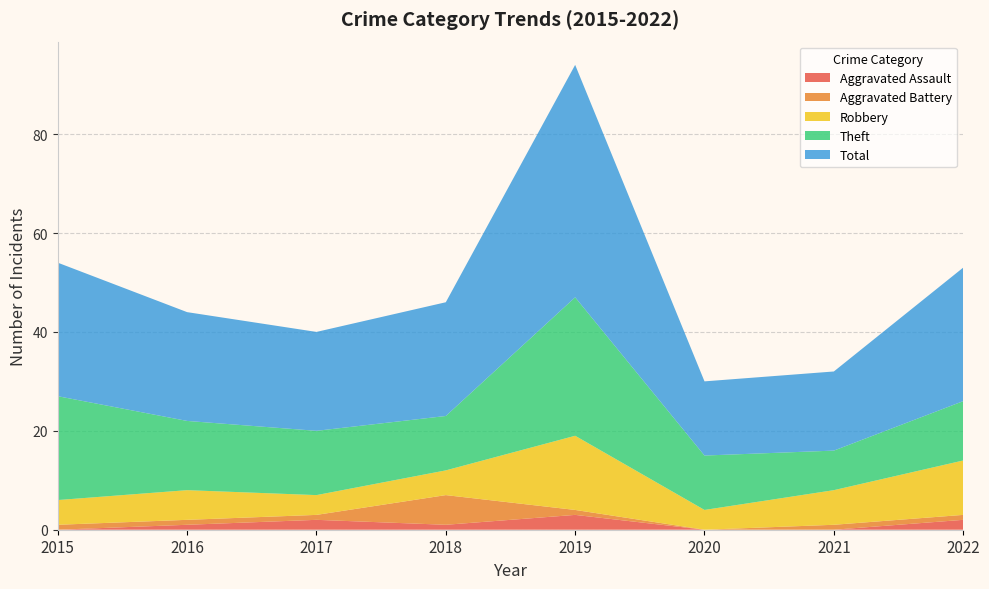

Reading right to left, extract all data points from this chart.

Aggravated Assault: 2022=2	2021=0	2020=0	2019=3	2018=1	2017=2	2016=1	2015=0
Aggravated Battery: 2022=1	2021=1	2020=0	2019=1	2018=6	2017=1	2016=1	2015=1
Robbery: 2022=11	2021=7	2020=4	2019=15	2018=5	2017=4	2016=6	2015=5
Theft: 2022=12	2021=8	2020=11	2019=28	2018=11	2017=13	2016=14	2015=21
Total: 2022=27	2021=16	2020=15	2019=47	2018=23	2017=20	2016=22	2015=27